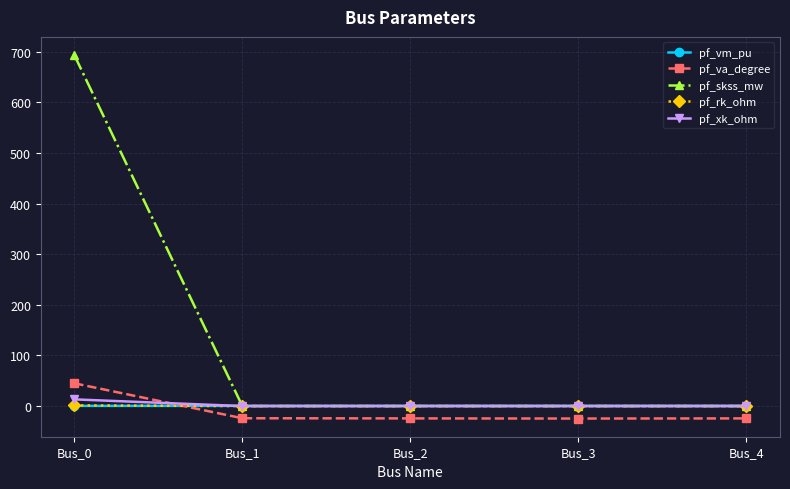

True or false: pf_xk_ohm has a value of 13.2 at Bus_0.

True